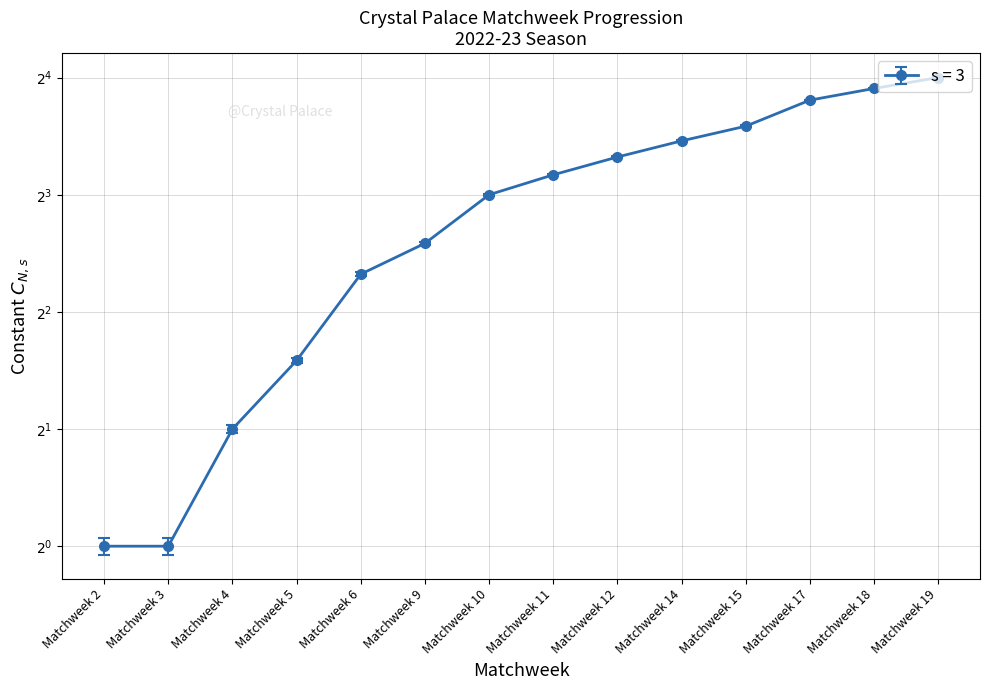

At which category does the chart reach its peak across all series?

Matchweek 19